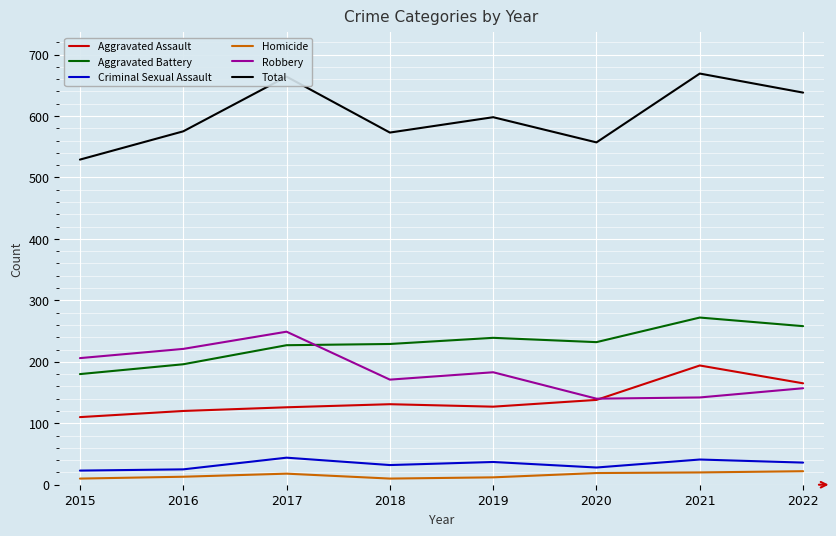

What is the average value of the Aggravated Assault series?

139